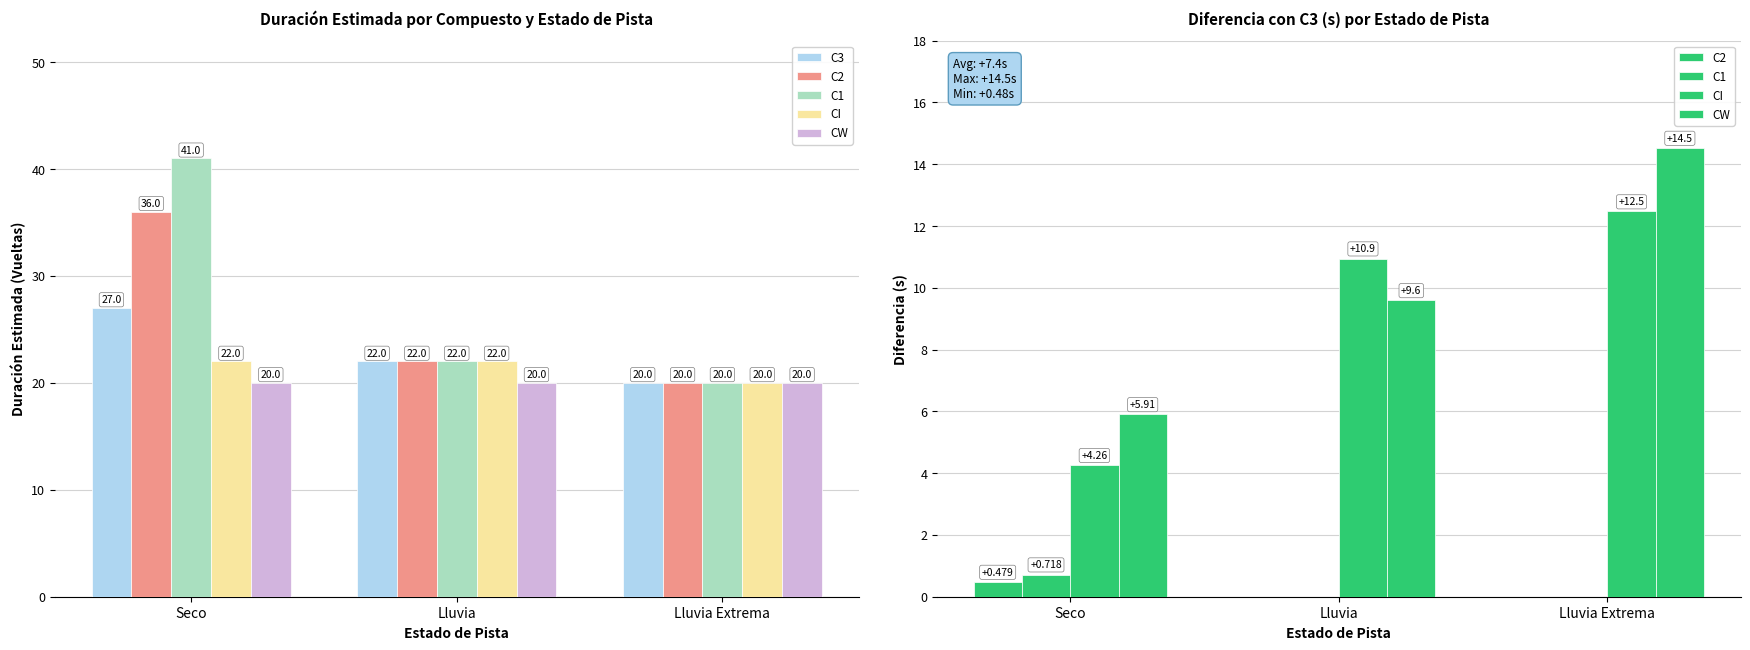

At which label does C1 reach its peak?

Seco